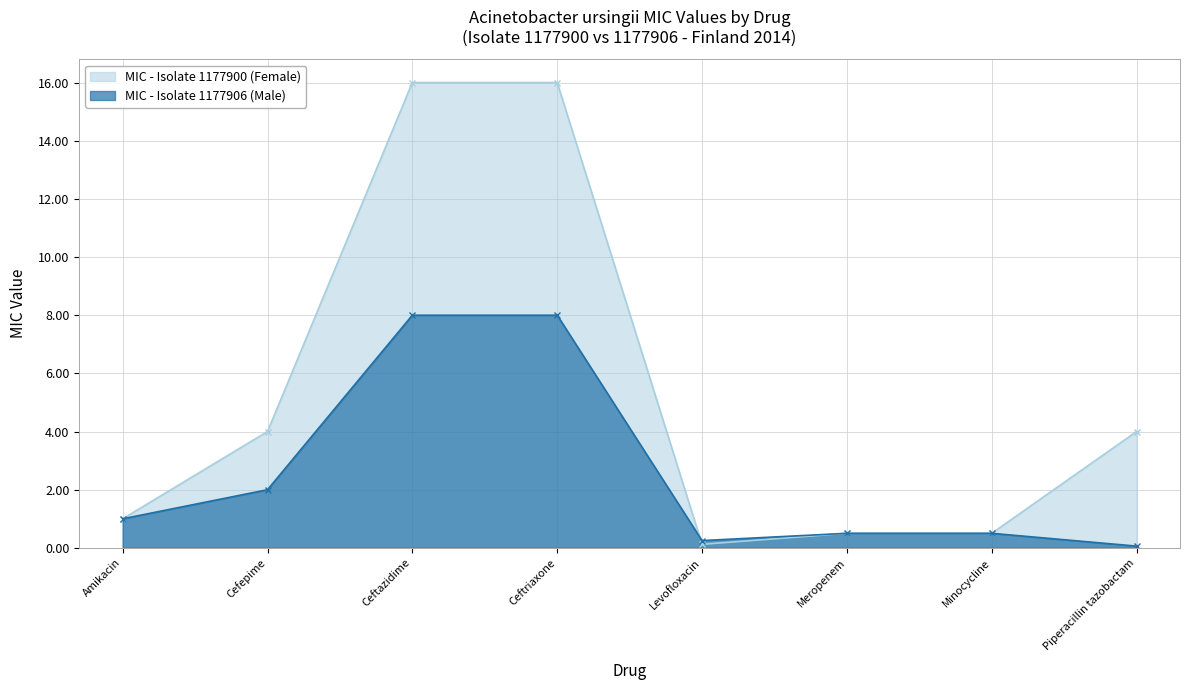

Reading left to right, list all the values displayed in this chart.

MIC - Isolate 1177900 (Female): Amikacin=1.0	Cefepime=4.0	Ceftazidime=16.0	Ceftriaxone=16.0	Levofloxacin=0.1	Meropenem=0.5	Minocycline=0.5	Piperacillin tazobactam=4.0
MIC - Isolate 1177906 (Male): Amikacin=1.0	Cefepime=2.0	Ceftazidime=8.0	Ceftriaxone=8.0	Levofloxacin=0.2	Meropenem=0.5	Minocycline=0.5	Piperacillin tazobactam=0.1